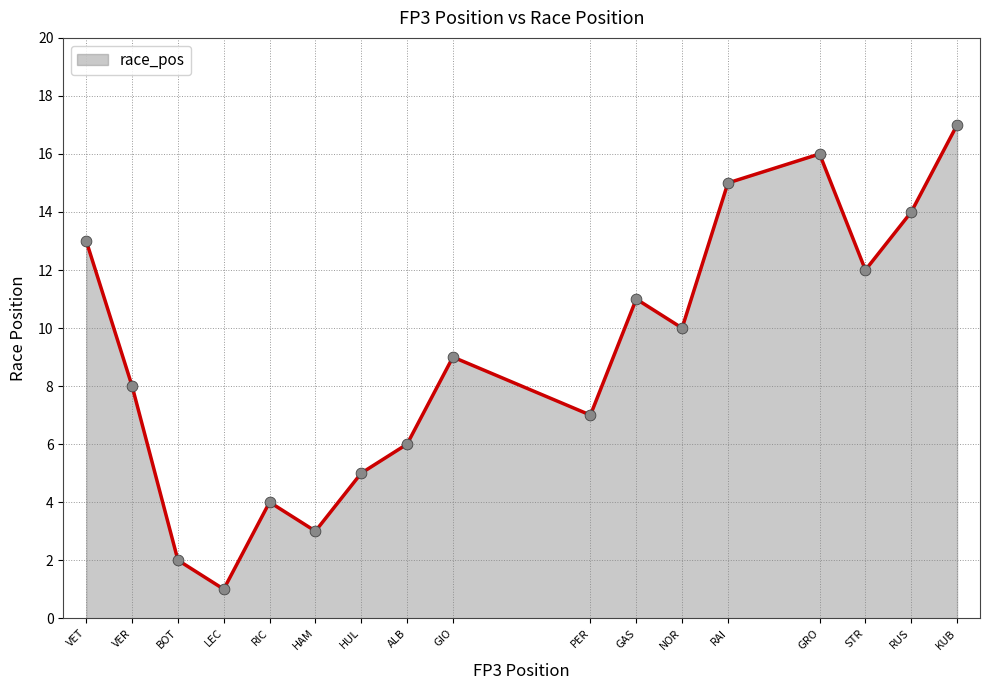

Which has a higher value, RIC or LEC?

RIC